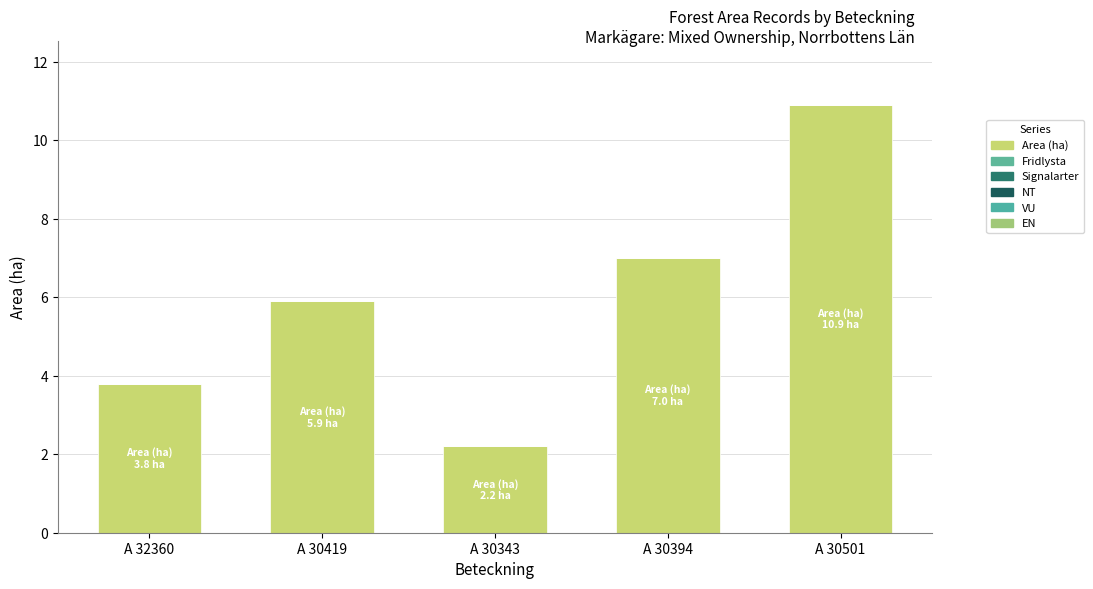

Between A 30501 and A 30394, which is larger?

A 30501